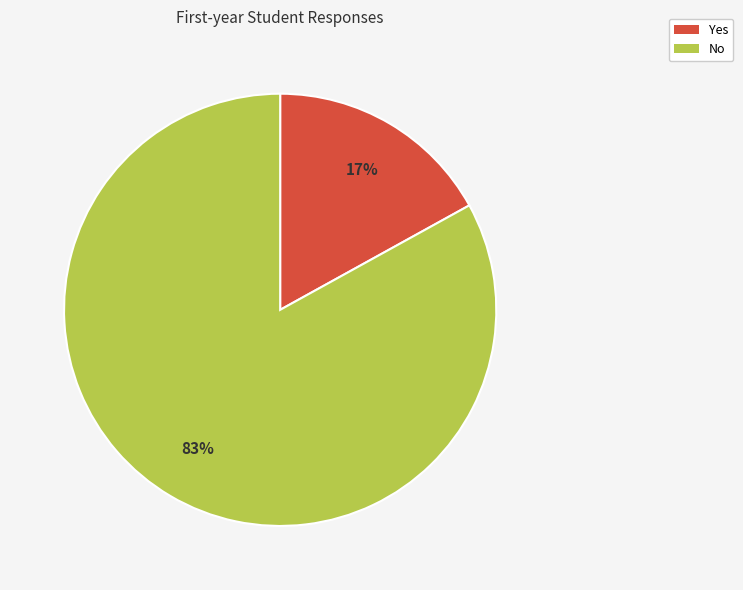

What is the ratio of the value at Yes to the value at No?

0.2